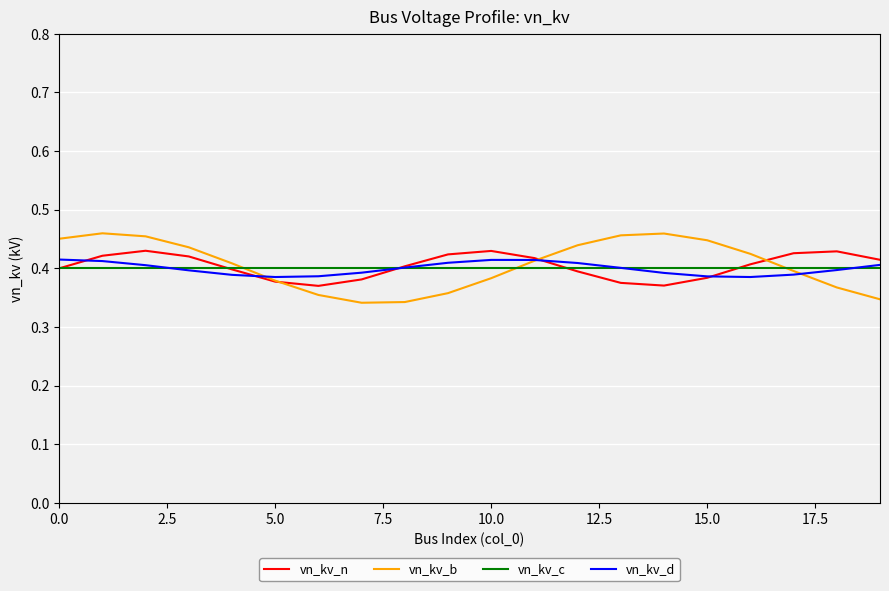

Which series has the widest spread of values?

vn_kv_b